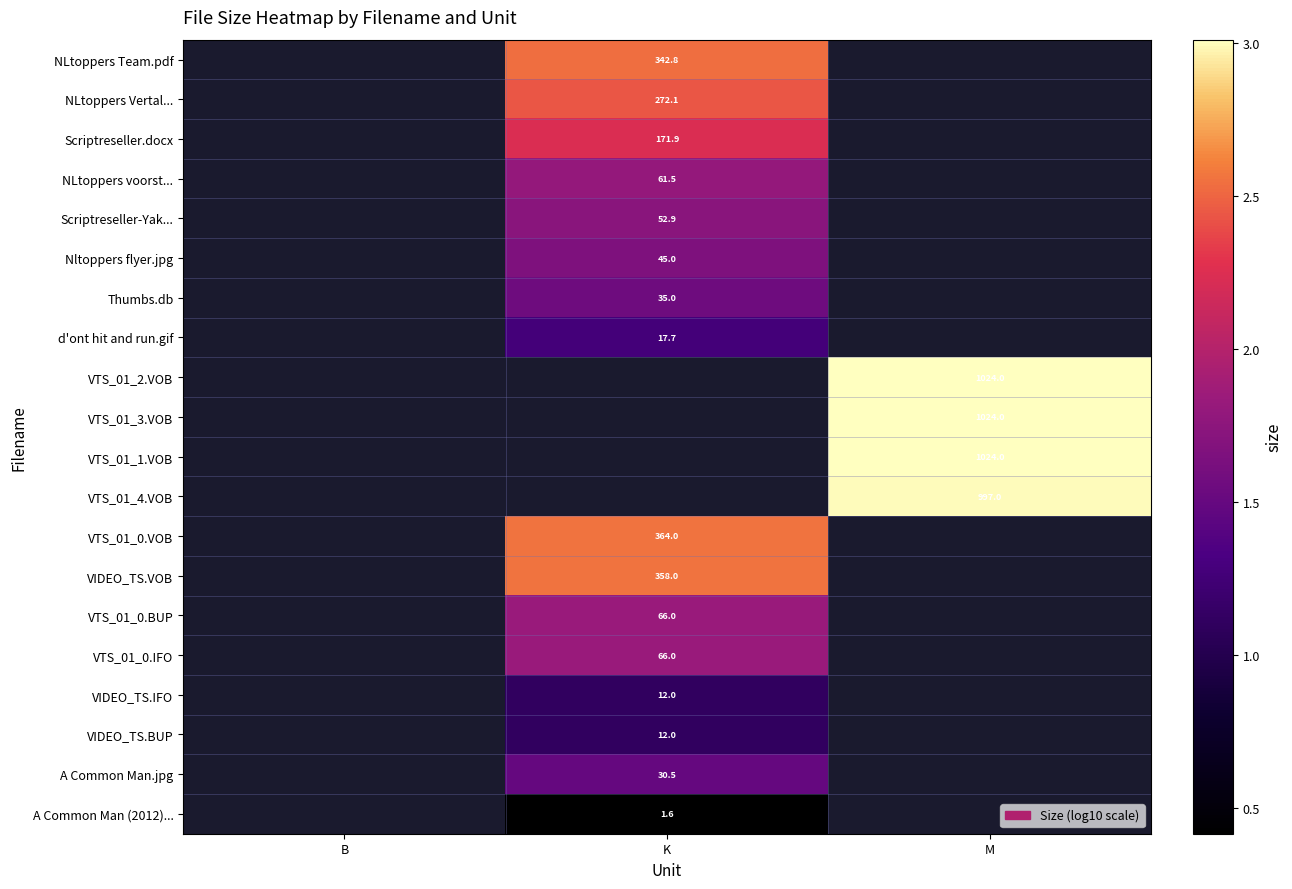

At which category does the chart reach its minimum across all series?

K